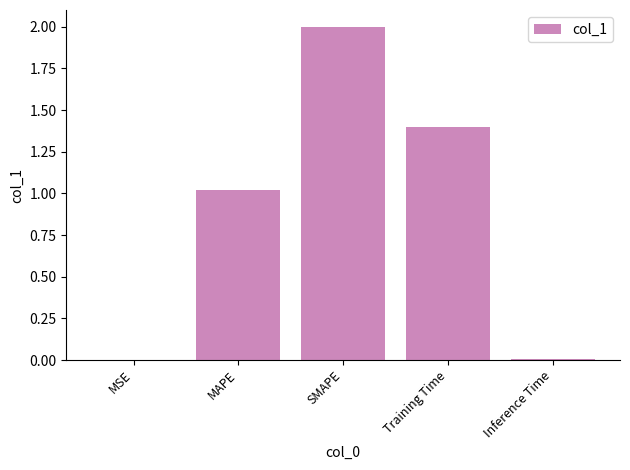

Are the bars horizontal?

No